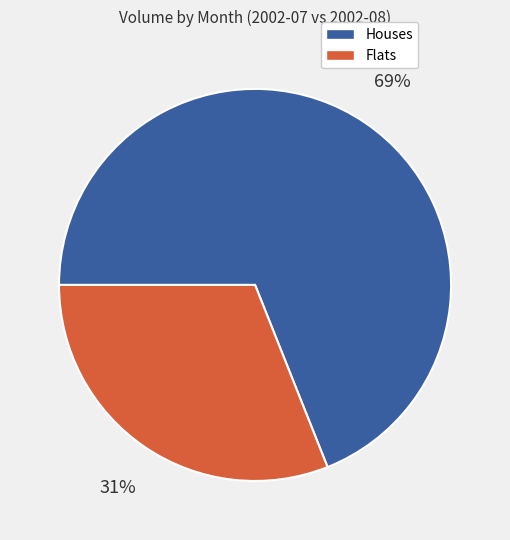

To the nearest percent, what is the average slice percentage?

50%